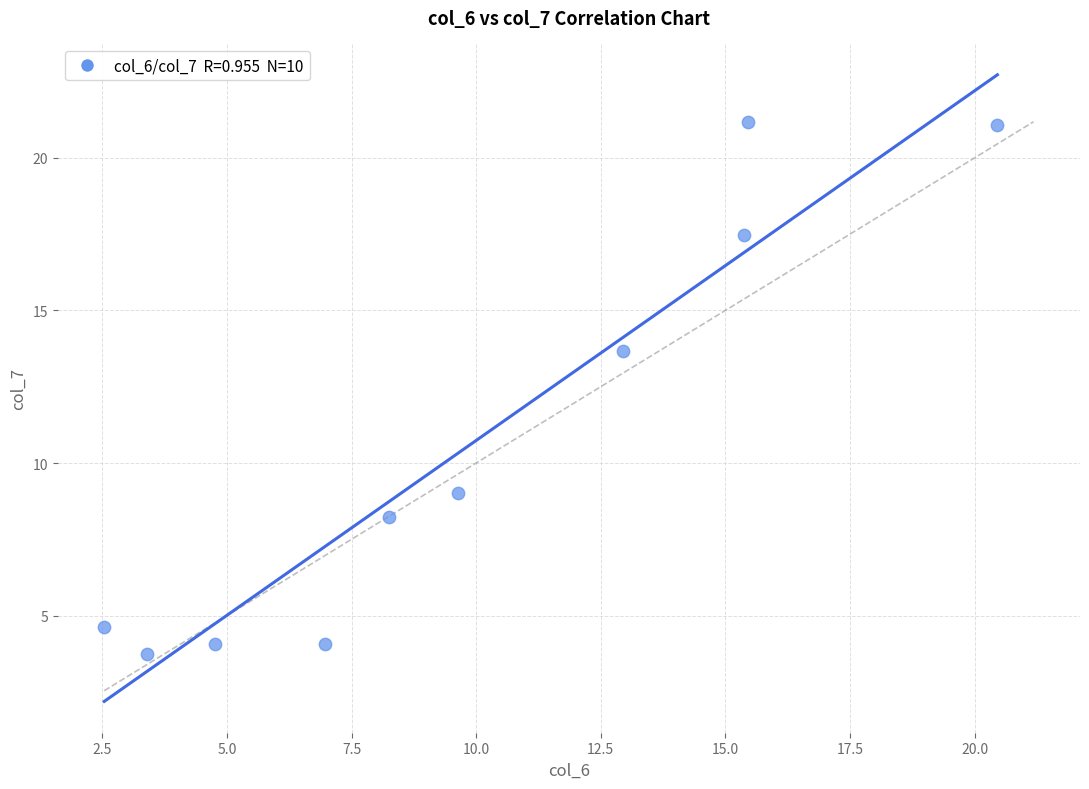

What is the range of Y values (max minus min)?

17.4